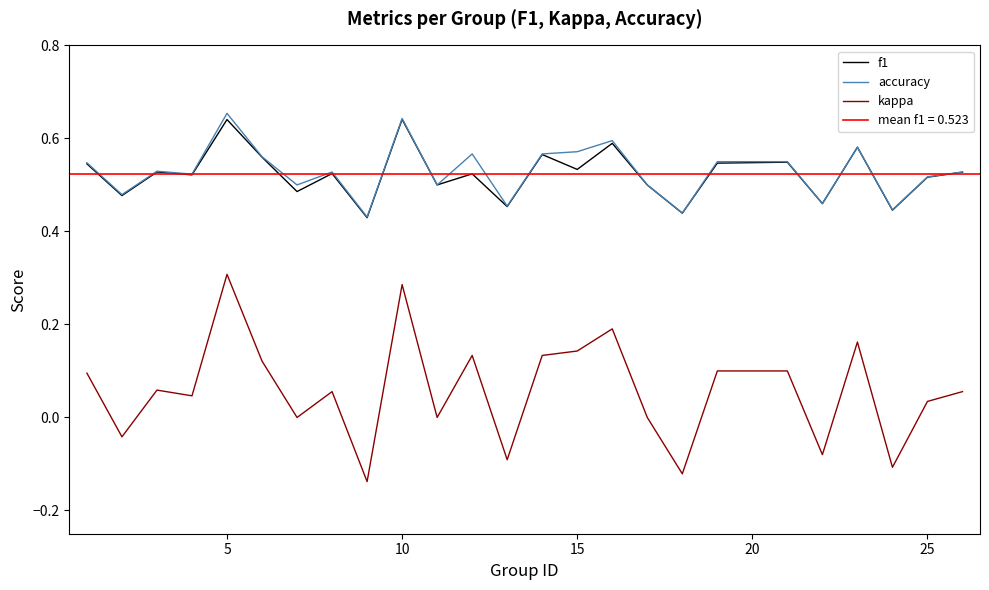

How many data points does each series have?

25